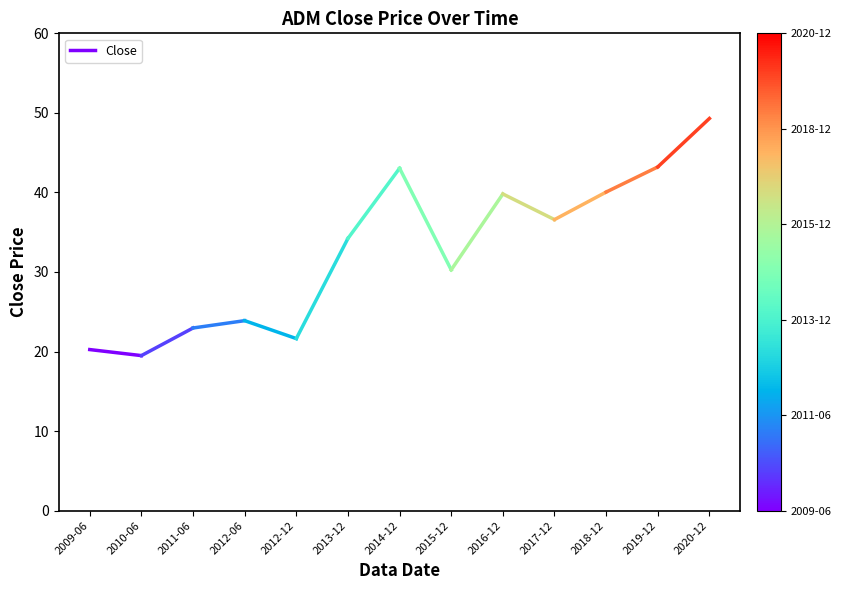

Reading left to right, list all the values displayed in this chart.

2009-06=20.2	2010-06=19.5